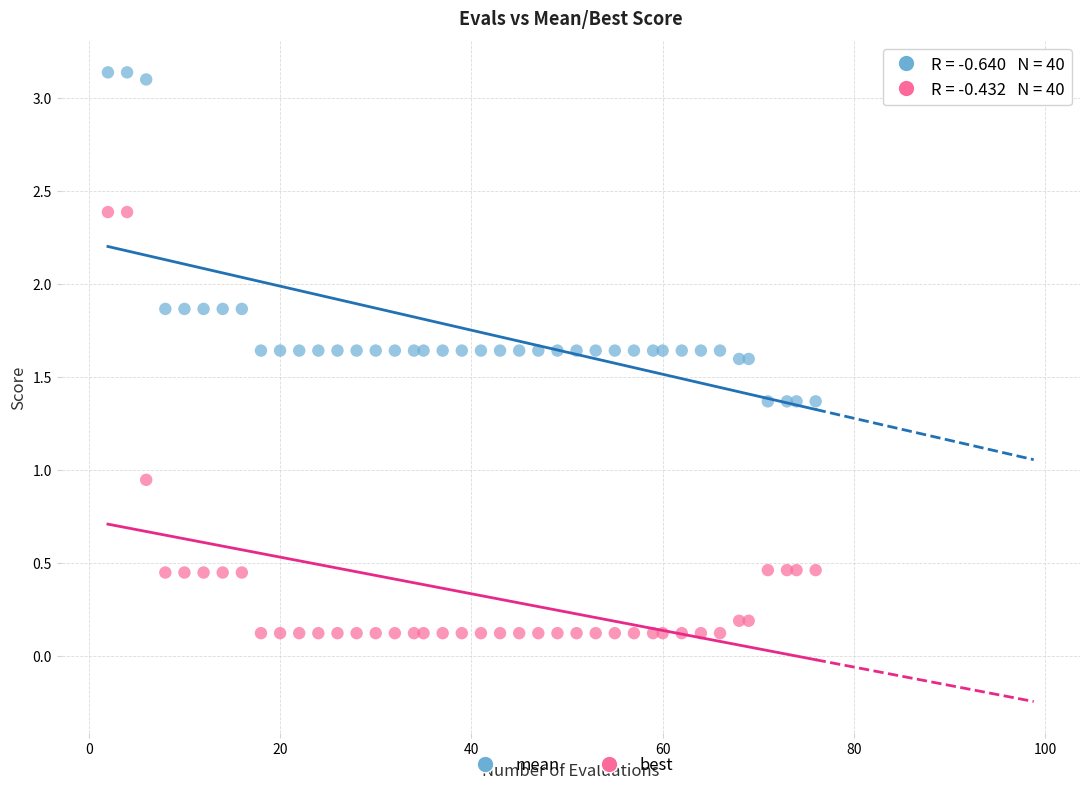

What are all the series names shown in the legend?

mean, best